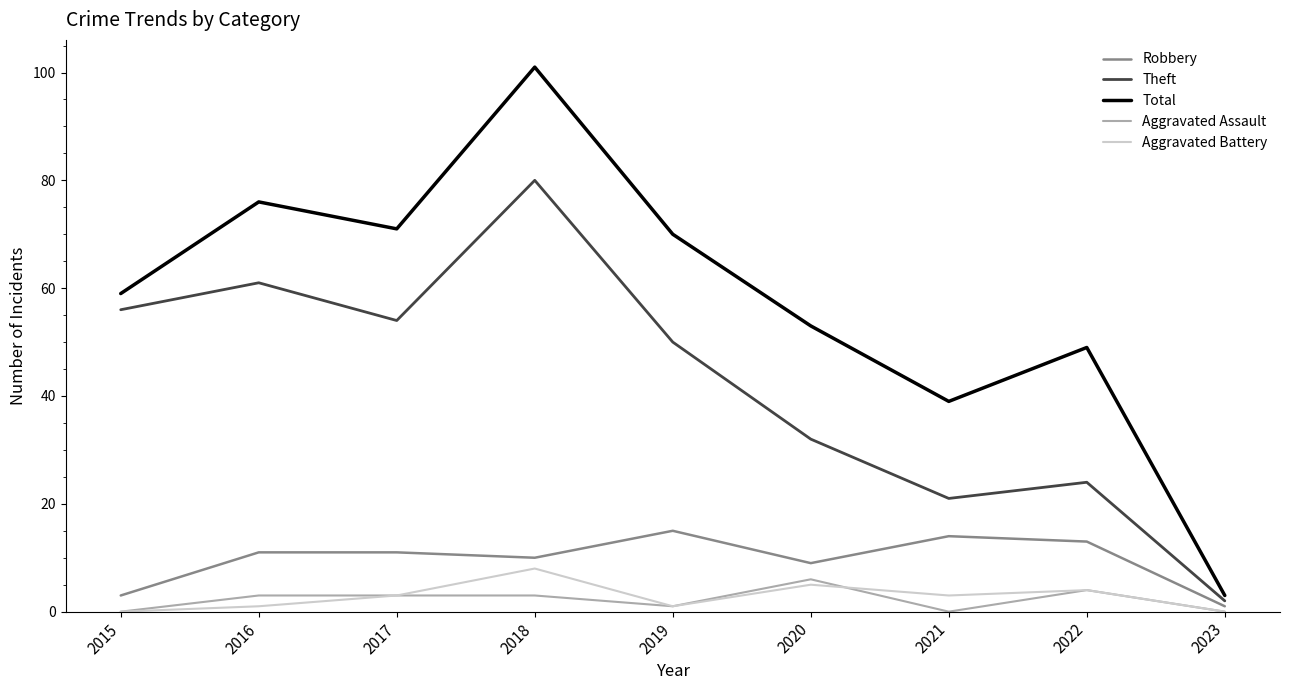

The value of Theft at 2022 is 24. True or false?

True